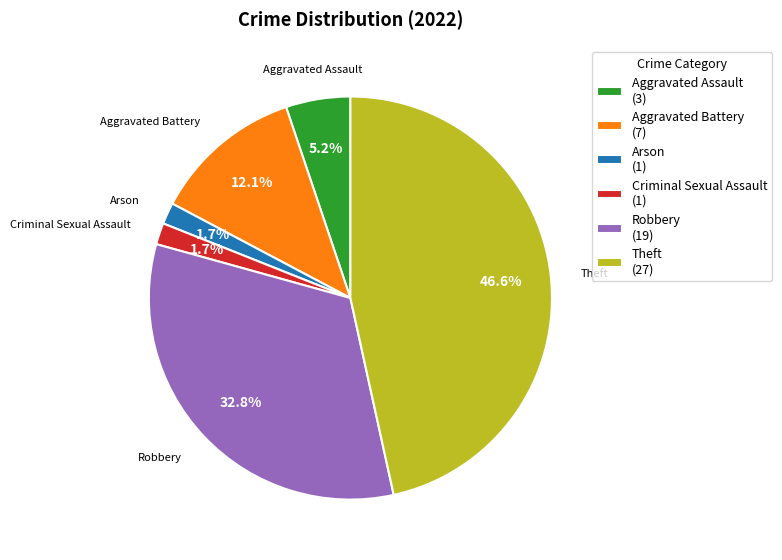

Is the sum of Aggravated Assault (3) and Robbery (19) greater than half?

No